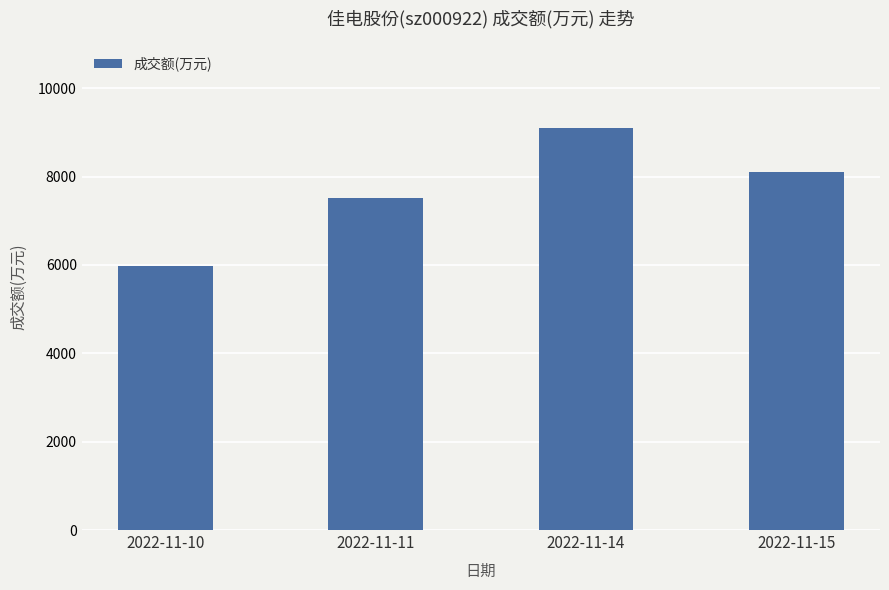

How many bars are there in total?

4